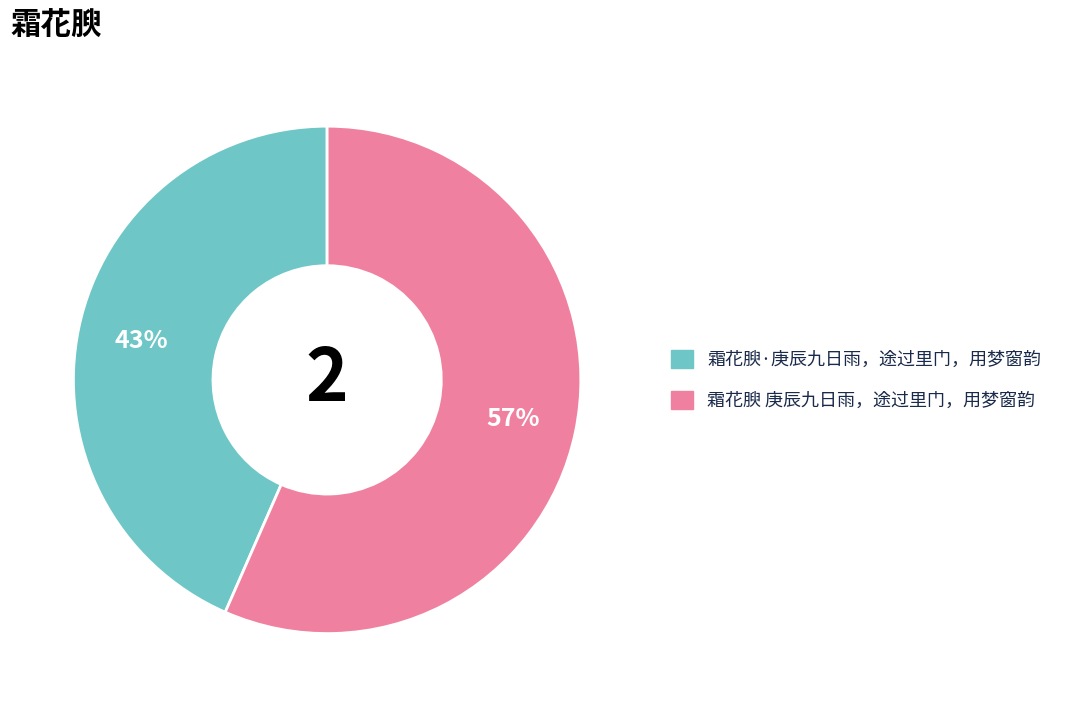

Which slice is the largest?

霜花腴 庚辰九日雨，途过里门，用梦窗韵